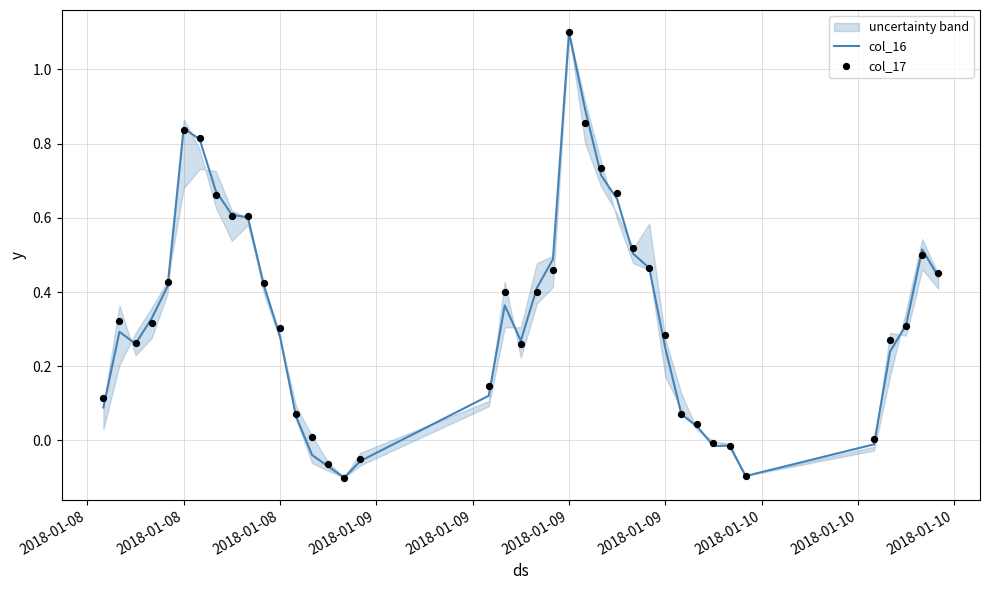

Is the value of col_16 at 34 greater than the value of col_17 at 2018-01-09?

No